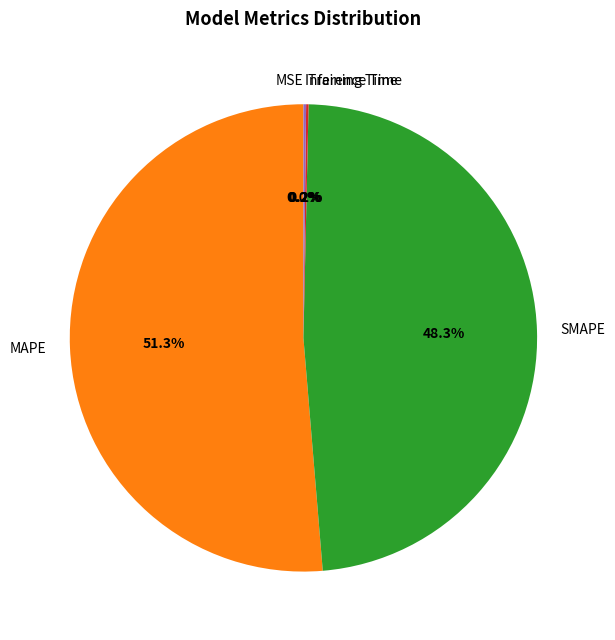

What is the largest slice in the pie chart?

MAPE